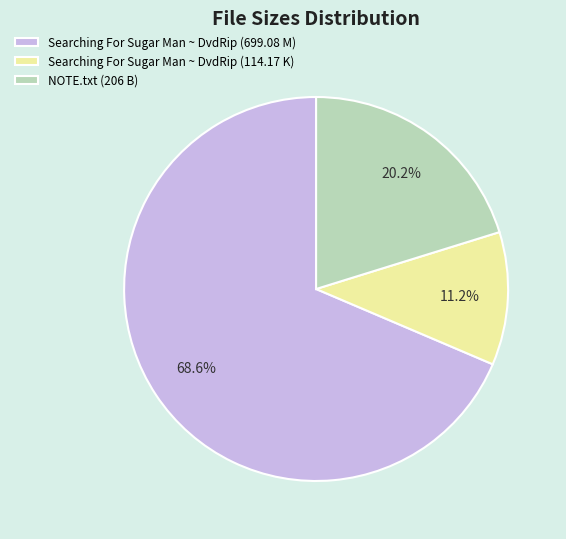

What is the largest slice in the pie chart?

Searching For Sugar Man ~ DvdRip (699.08 M)